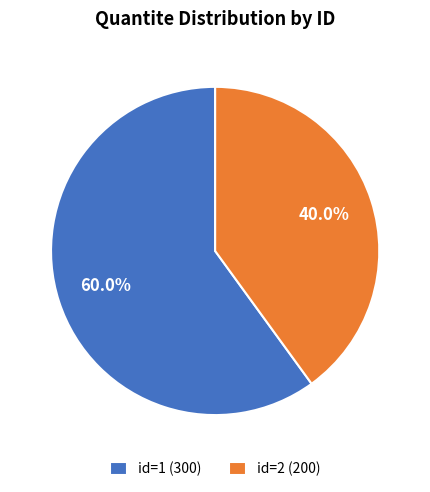

What is the largest slice in the pie chart?

id=1 (300)